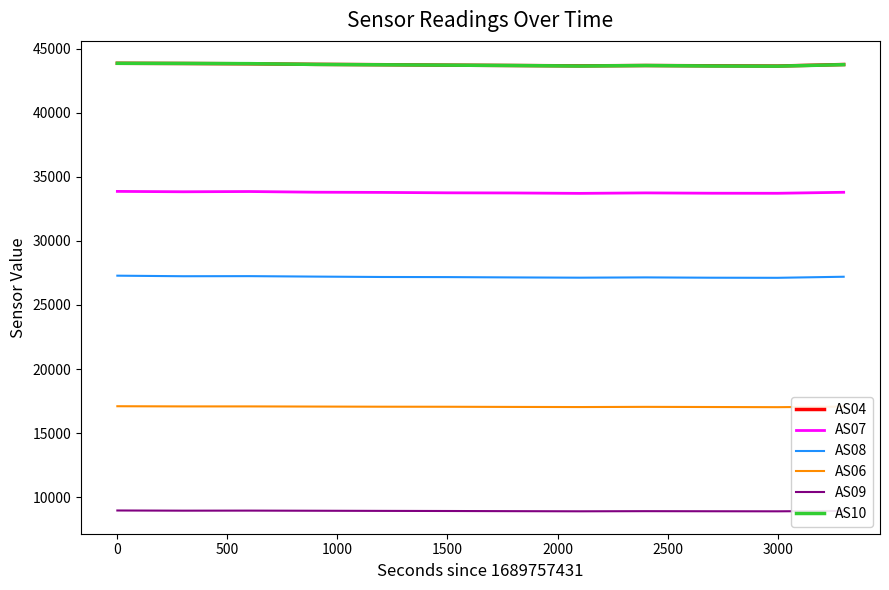

How many lines are shown in the chart?

6